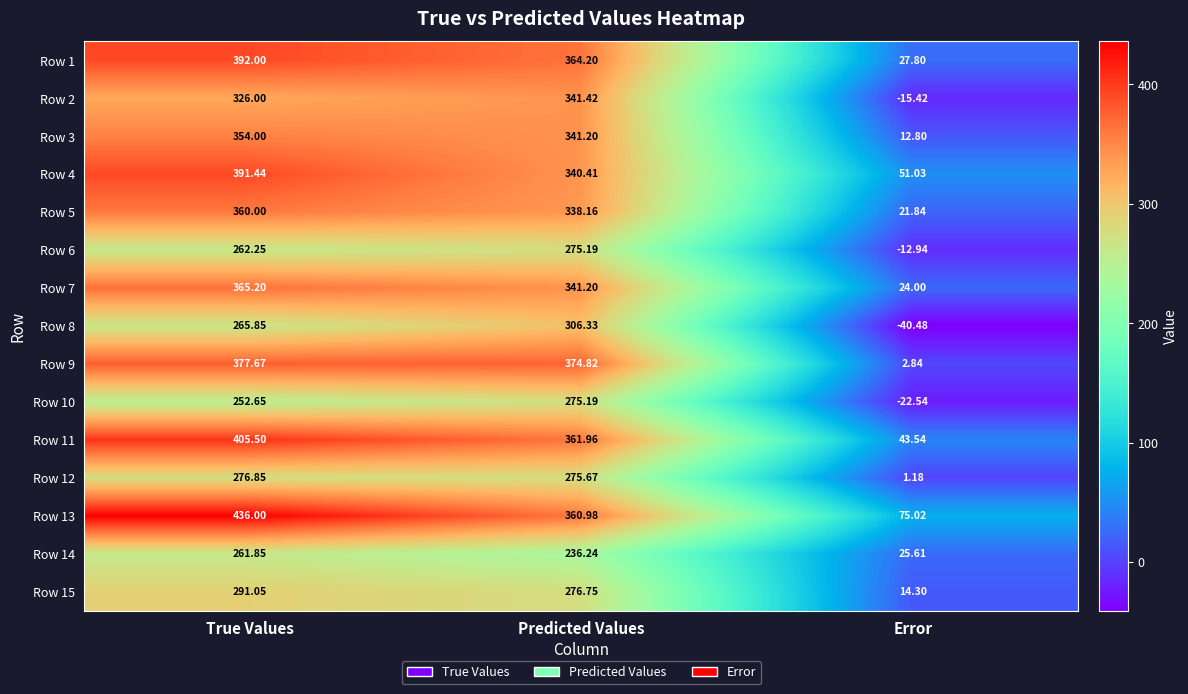

At which label is Row 13 closest to 255?

Predicted Values